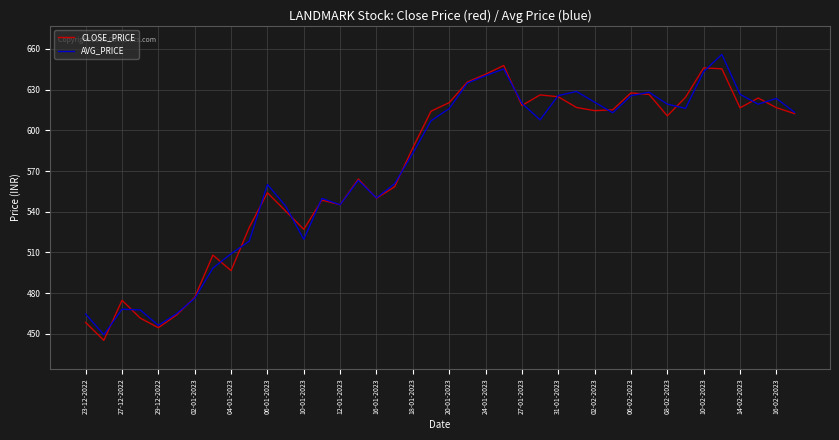

What is the smallest value displayed?

445.2